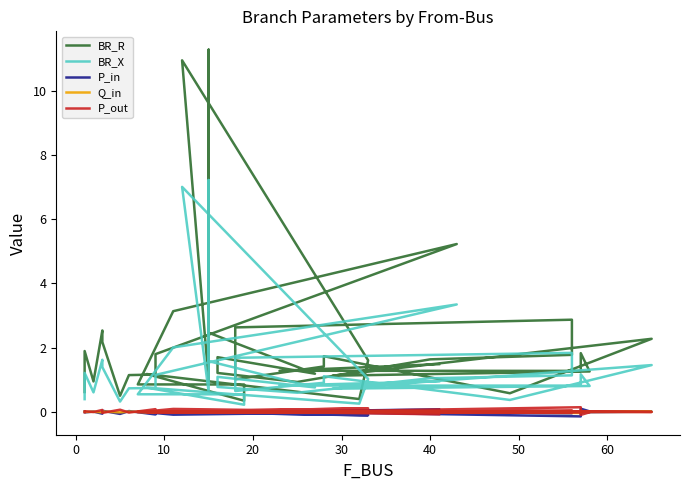

True or false: P_in has more than 0 interior local peaks.

True